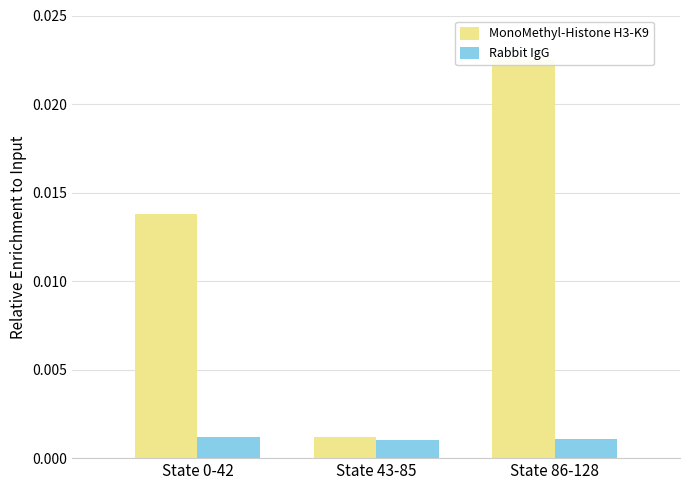

At State 43-85, list the series in order from largest to smallest.

MonoMethyl-Histone H3-K9, Rabbit IgG